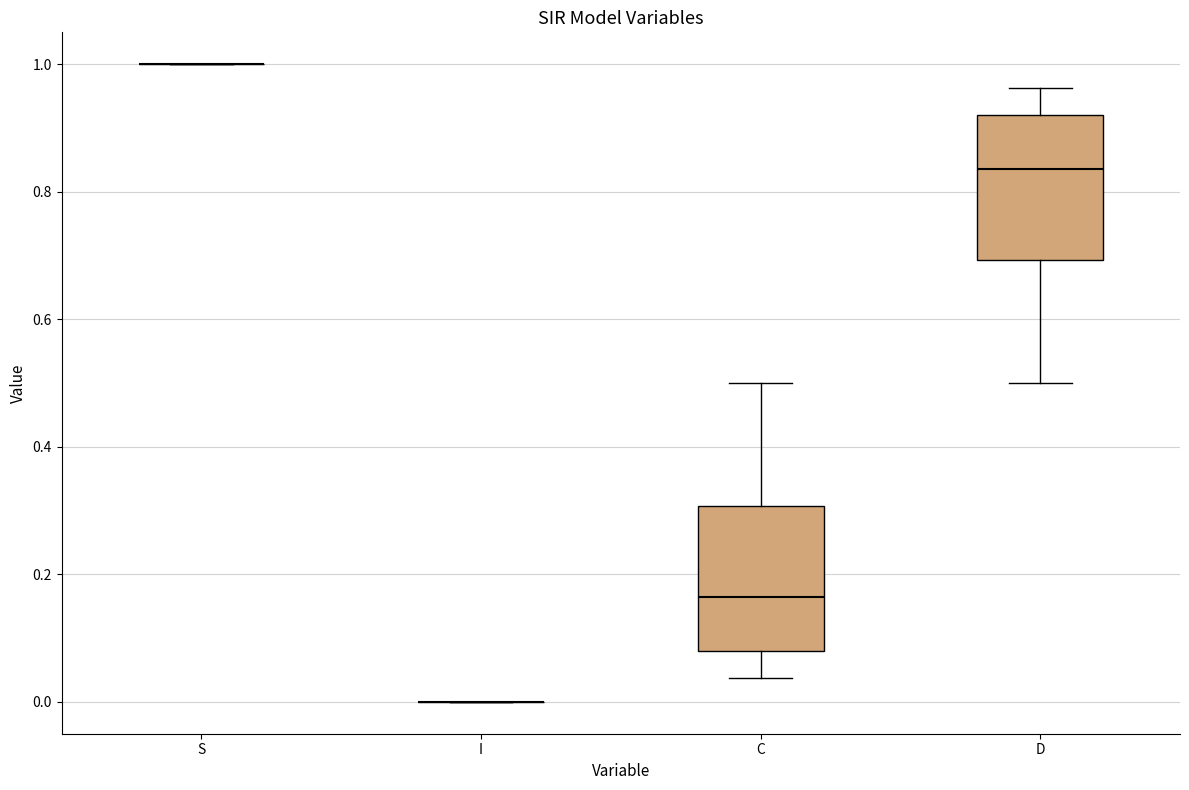

Reading left to right, transcribe this box plot: for each box, give where its median line is, the range the box spans, and where its two whiskers end, as read against the y-axis. The values are not printed on the chart, so give them approximately, as read against the axis.

S: box collapsed to a line at 1.00, whiskers 1.00 to 1.00
I: box collapsed to a line at 0.00, whiskers 0.00 to 0.00
C: median 0.16, box 0.08 to 0.30, whiskers 0.04 to 0.50
D: median 0.84, box 0.70 to 0.92, whiskers 0.50 to 0.96